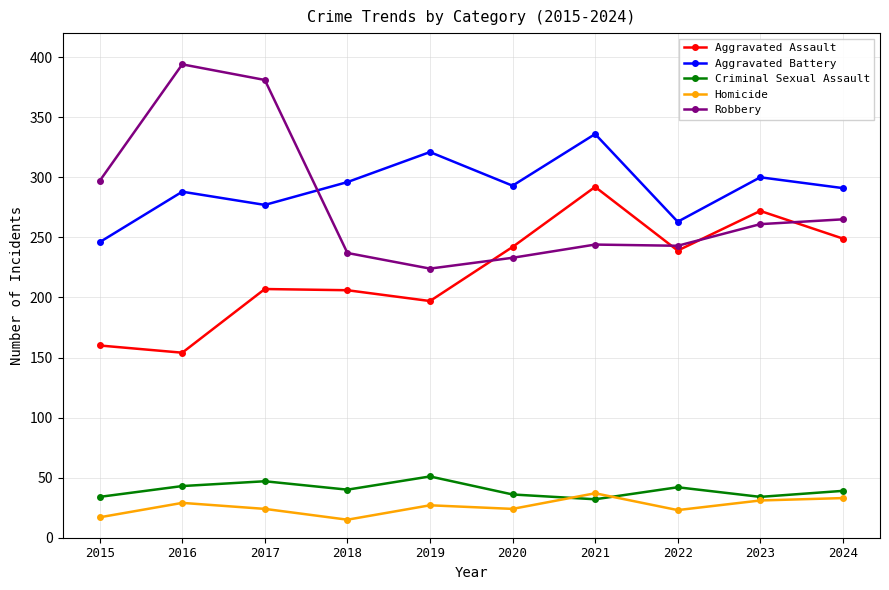

What is the total value across all series at 2015?

754